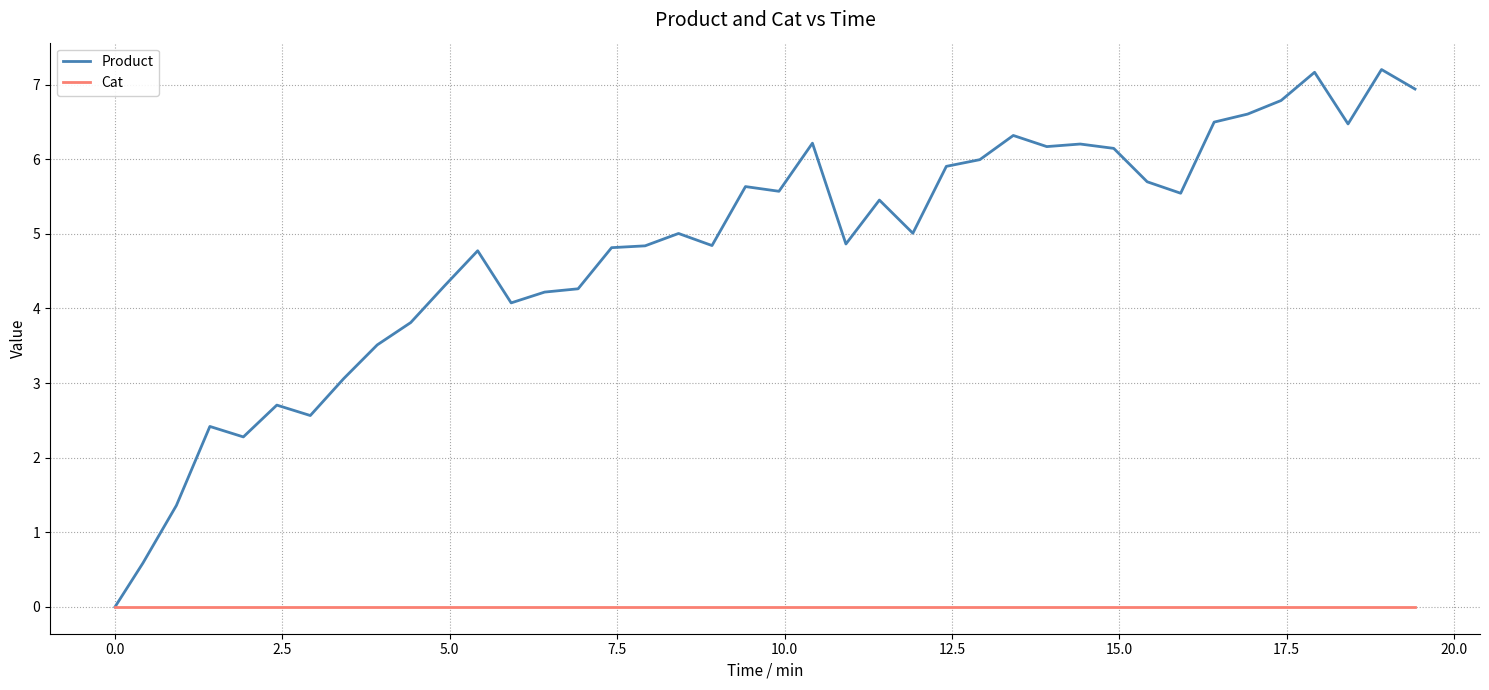

Rank the series by their maximum value, from highest to lowest.

Product, Cat